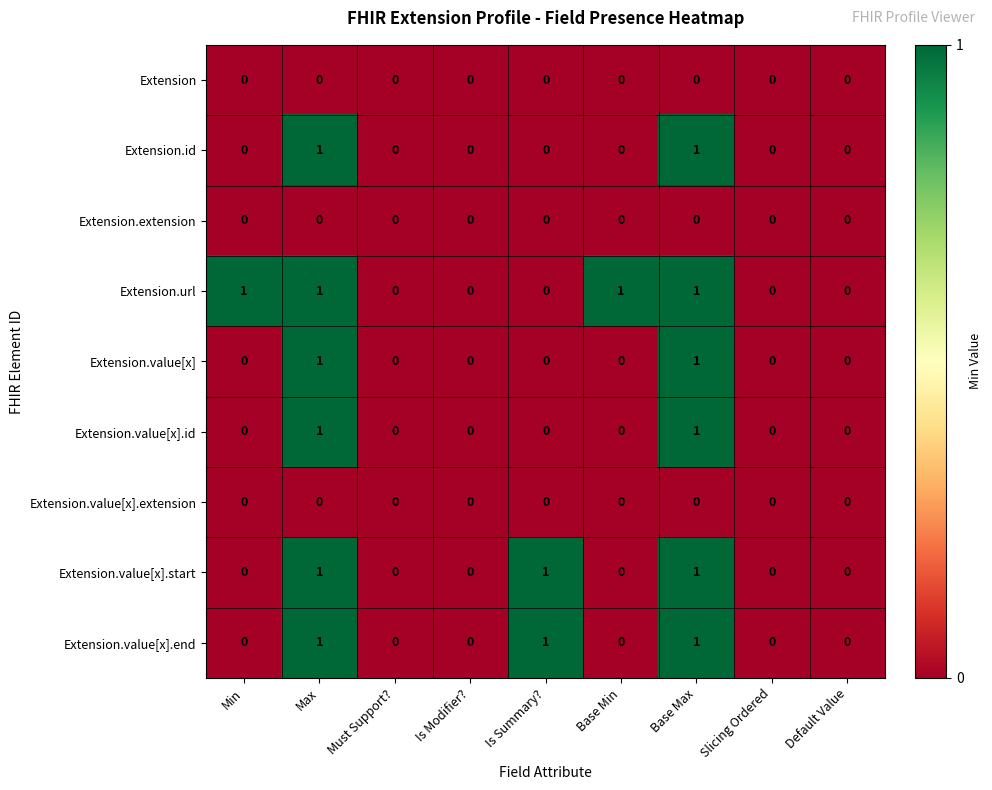

Is the value of Extension.value[x].end at Base Min greater than the value of Extension.url at Min?

No